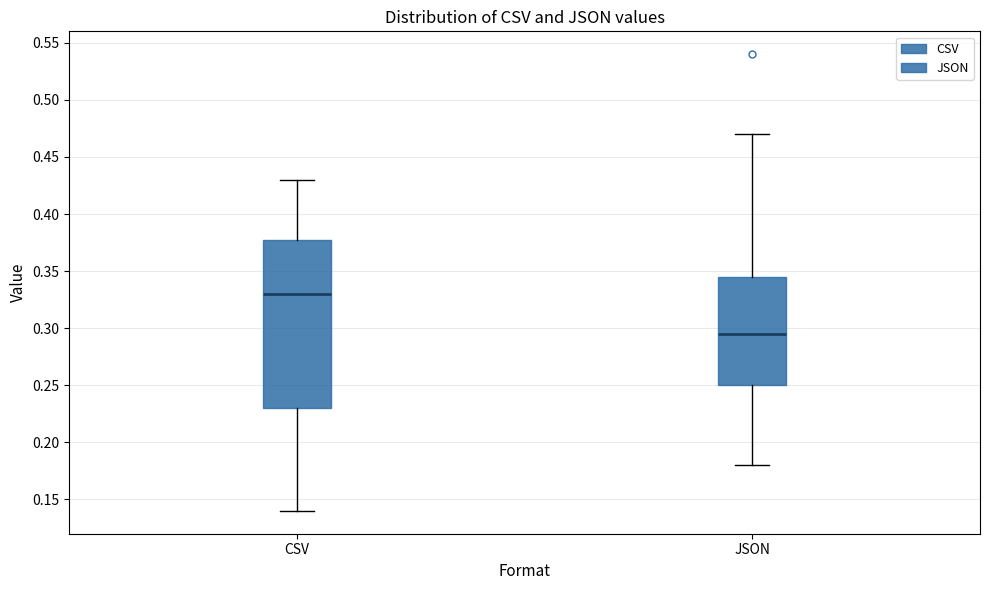

Comparing the boxes themselves (not the whiskers), which one is the tallest?

CSV